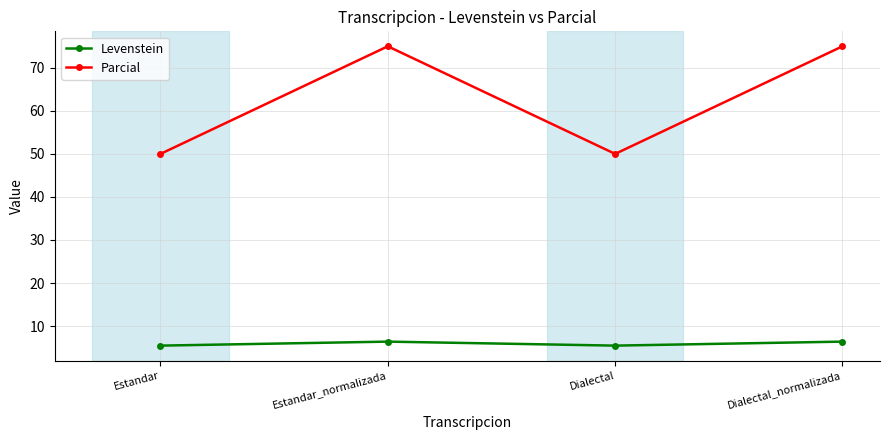

What is the lowest value of the Parcial series?

50.0